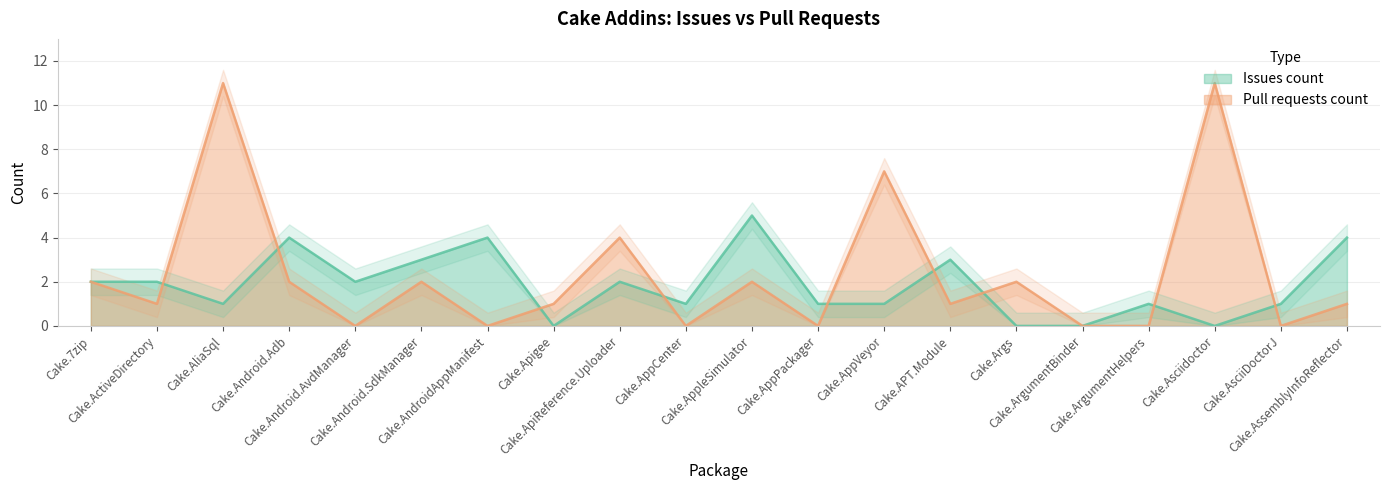

Count the Issues count values in the range 1 to 3.

12